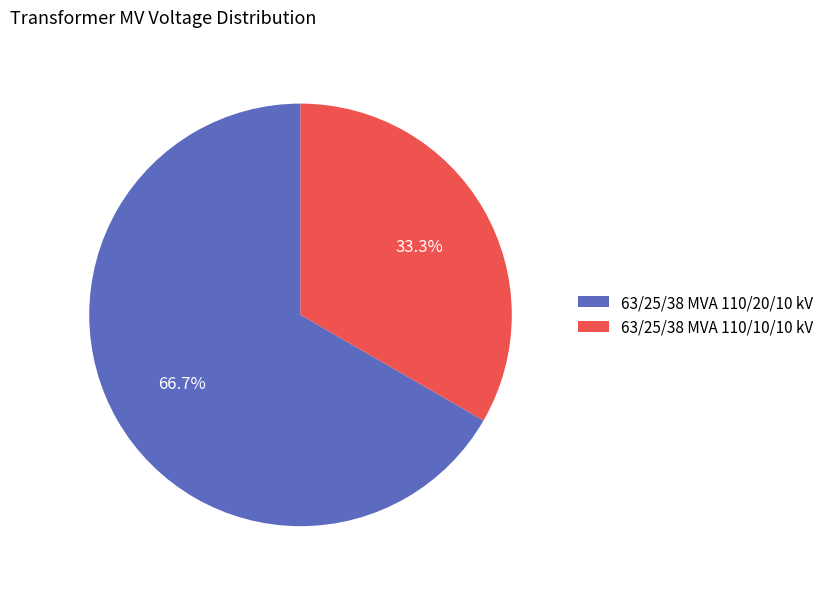

Is the sum of 63/25/38 MVA 110/20/10 kV and 63/25/38 MVA 110/10/10 kV greater than half?

Yes